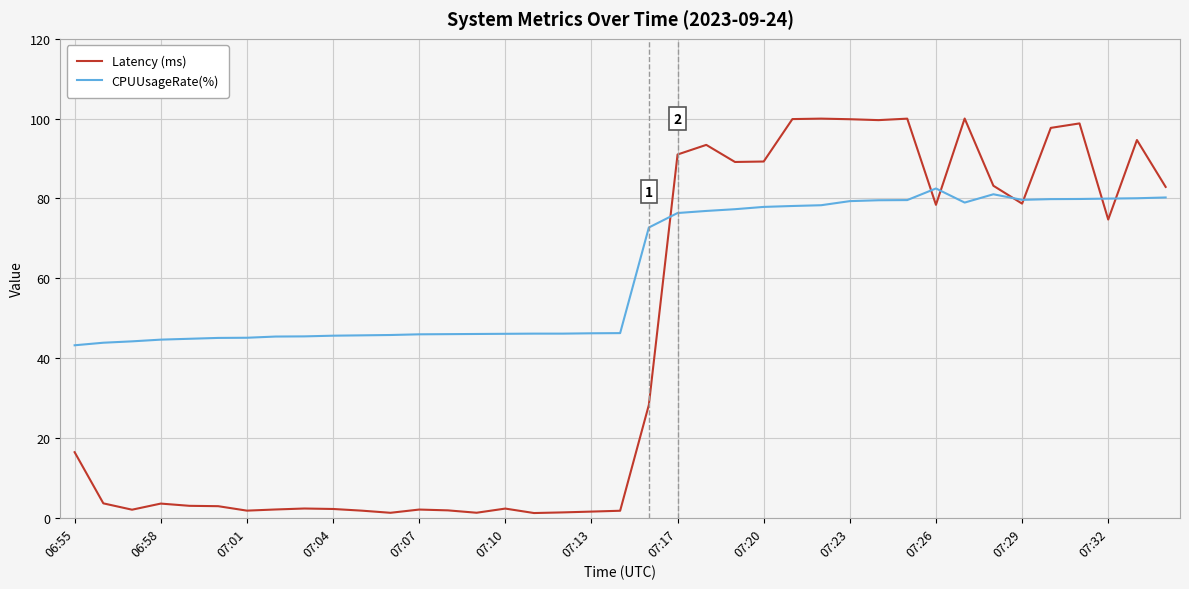

True or false: Latency (ms) and CPUUsageRate(%) intersect in this chart.

True